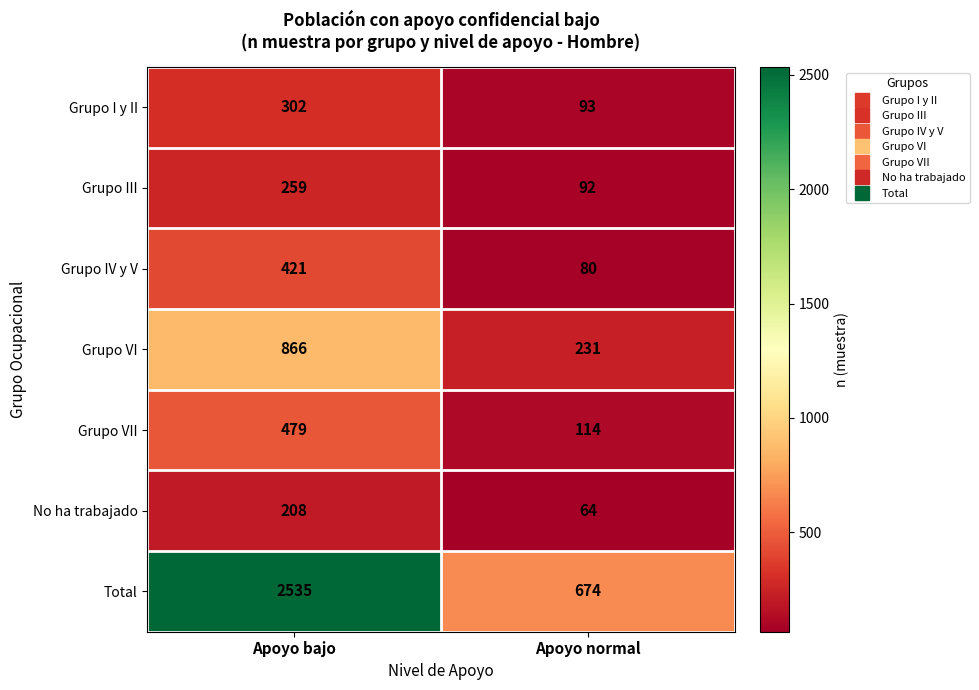

How many distinct data groups are displayed?

7